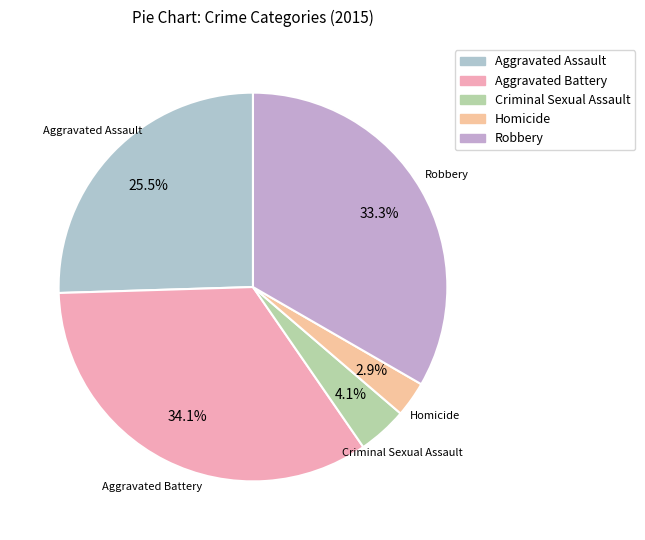

To the nearest percent, what is the combined percentage of Criminal Sexual Assault and Aggravated Assault?

30%